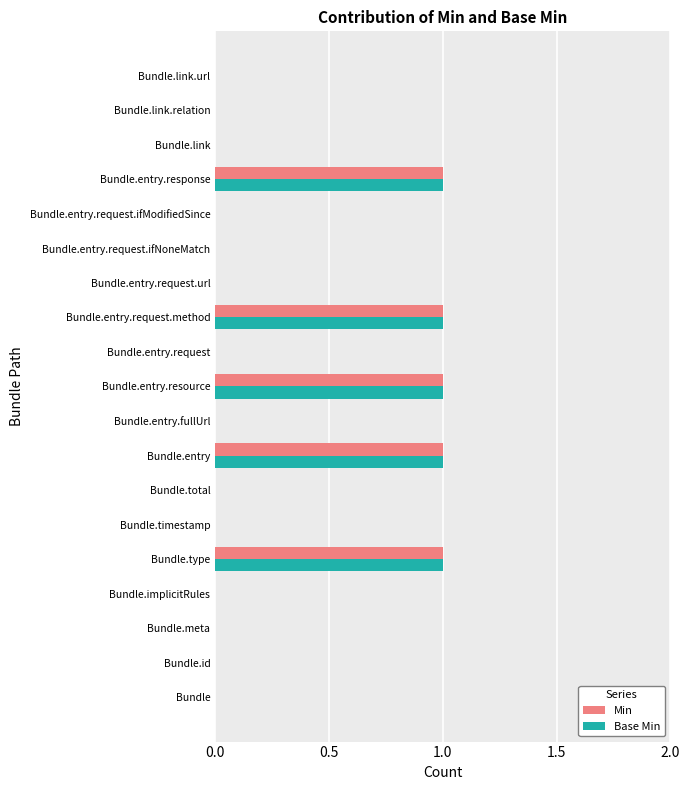

True or false: Base Min has a value of 1 at Bundle.type.

True